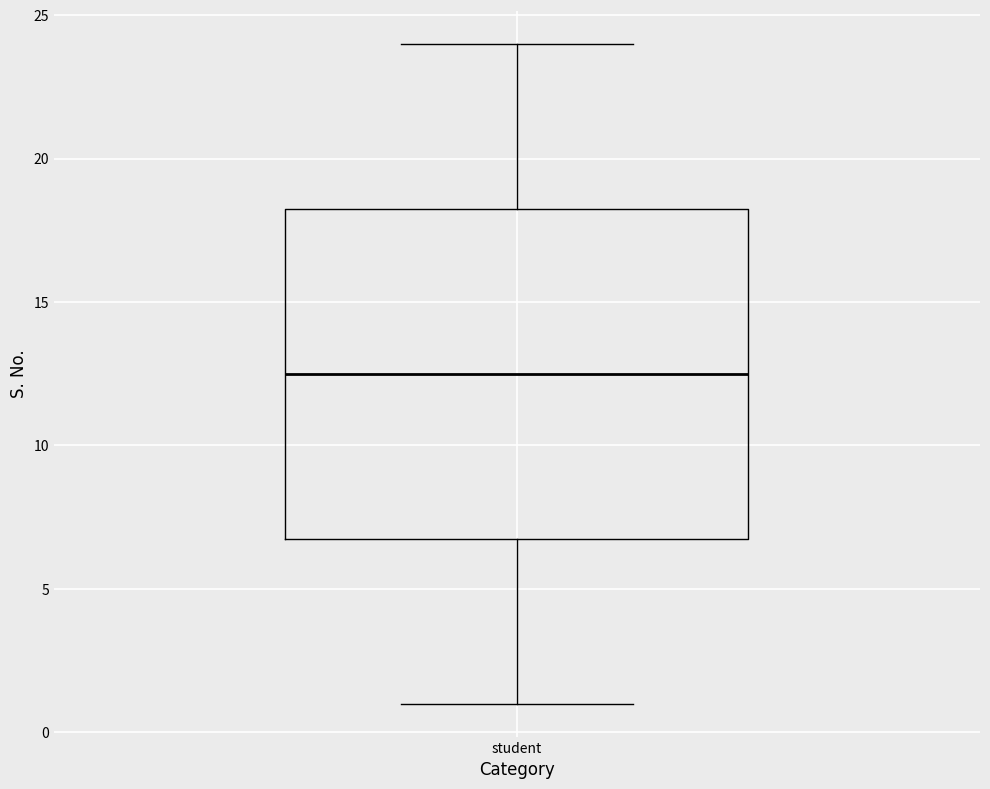

Where does the lower whisker of the box for student end on the y-axis? The values are not printed on the chart, so give them approximately, as read against the axis.

1.0